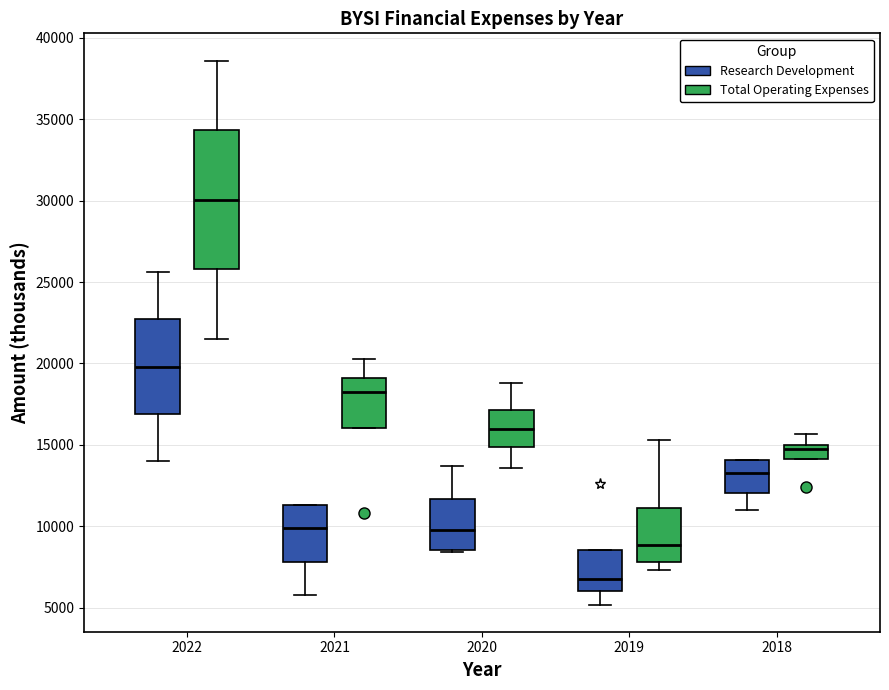

Where does the upper whisker of the box for 2022 (Research Development) end on the y-axis? The values are not printed on the chart, so give them approximately, as read against the axis.

25500